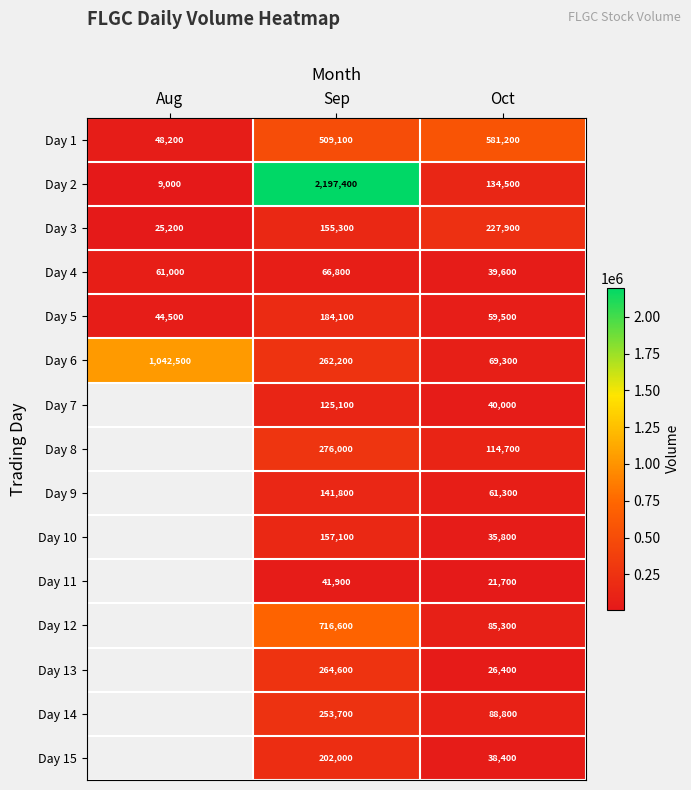

Is the value of Day 13 at Oct greater than the value of Day 3 at Oct?

No